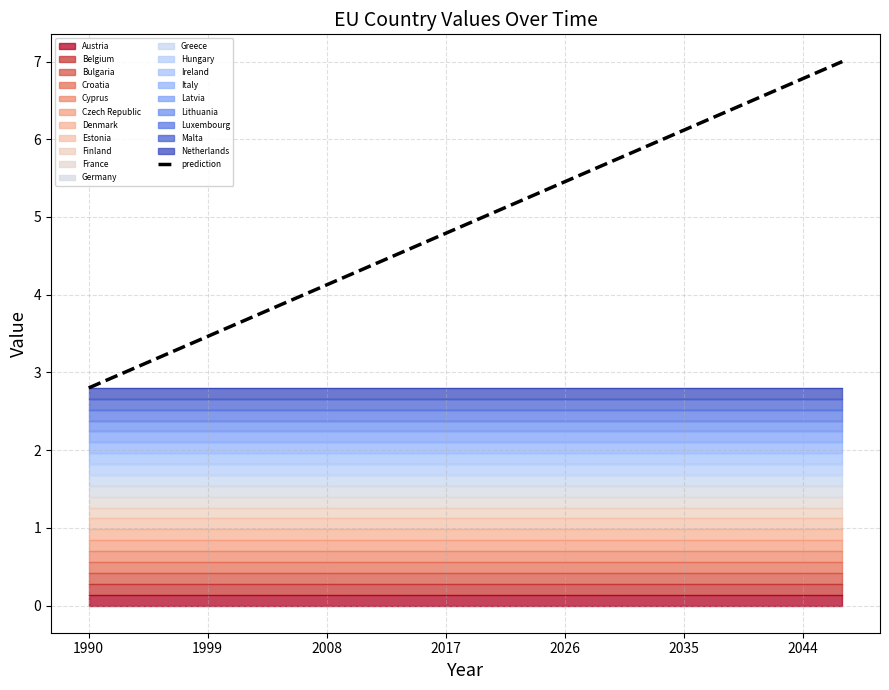

What is the lowest value of the prediction series?

2.8